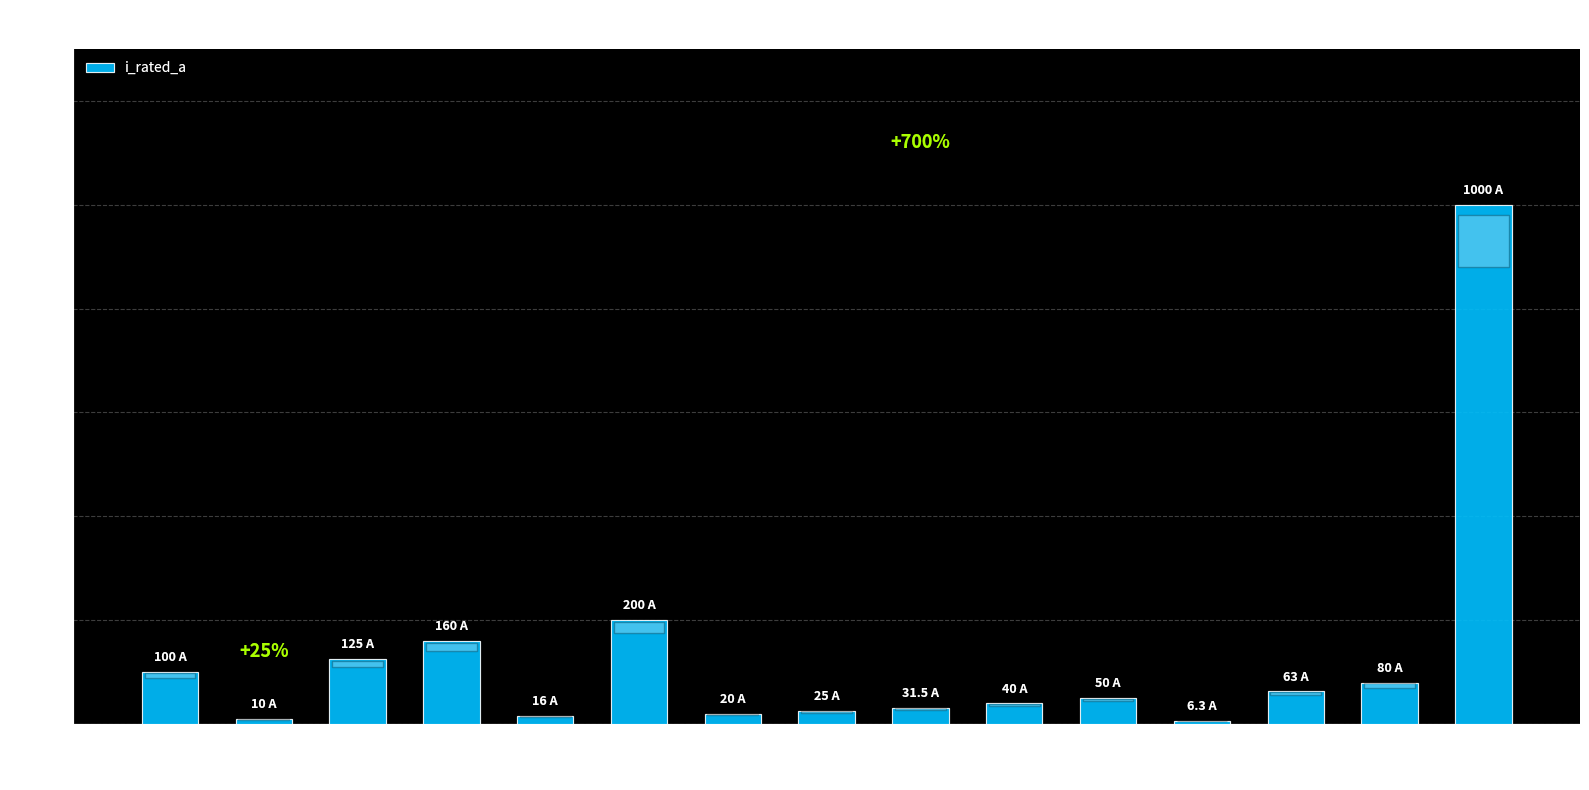

How many series are shown in this chart?

1